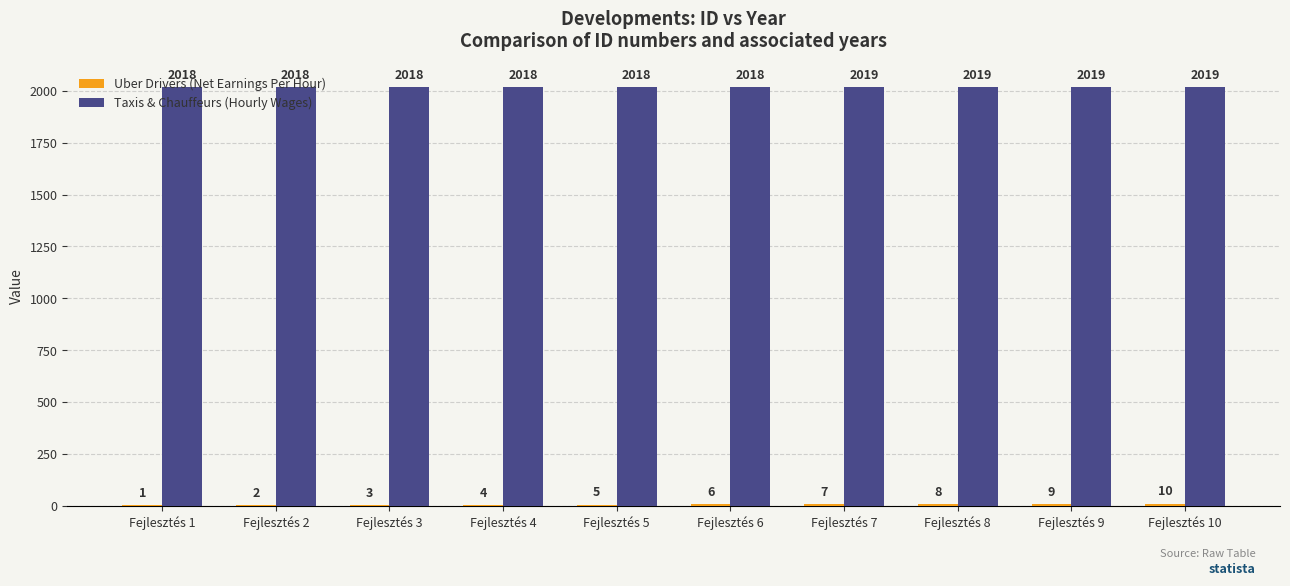

Are the bars horizontal?

No